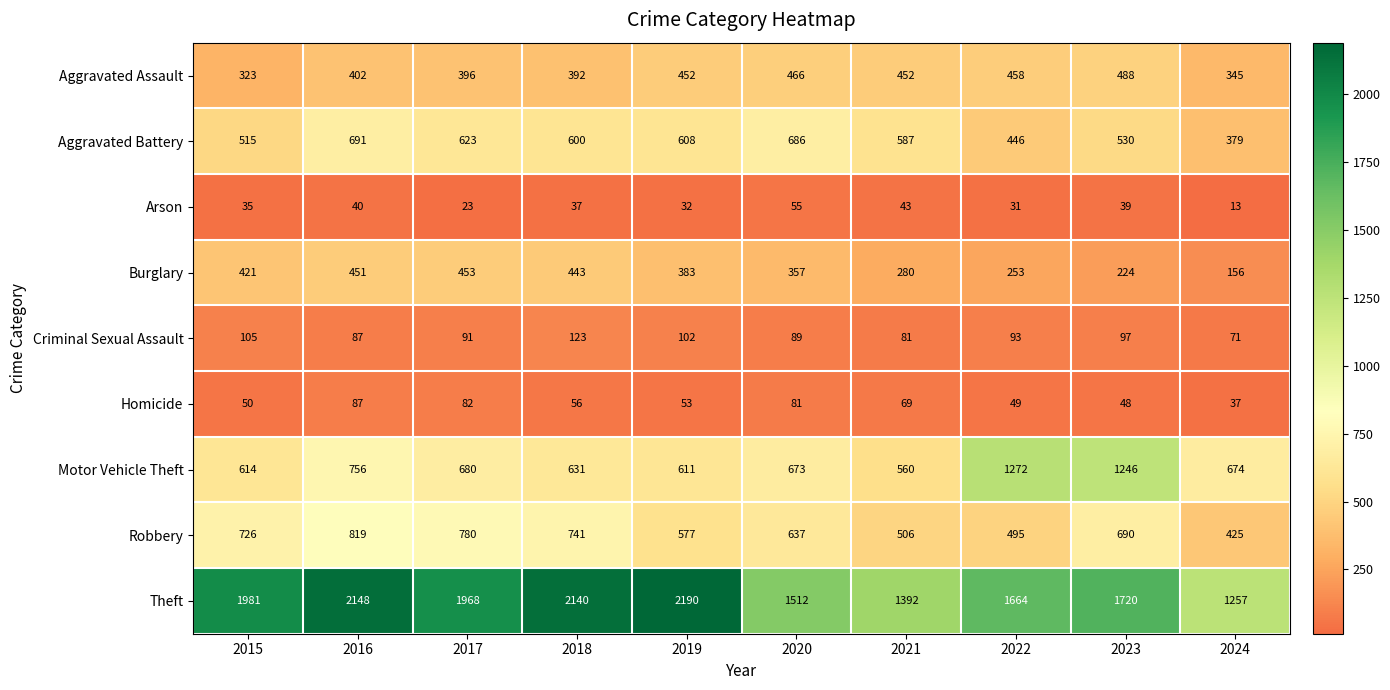

Rank the series at 2017 from highest to lowest value.

Theft, Robbery, Motor Vehicle Theft, Aggravated Battery, Burglary, Aggravated Assault, Criminal Sexual Assault, Homicide, Arson